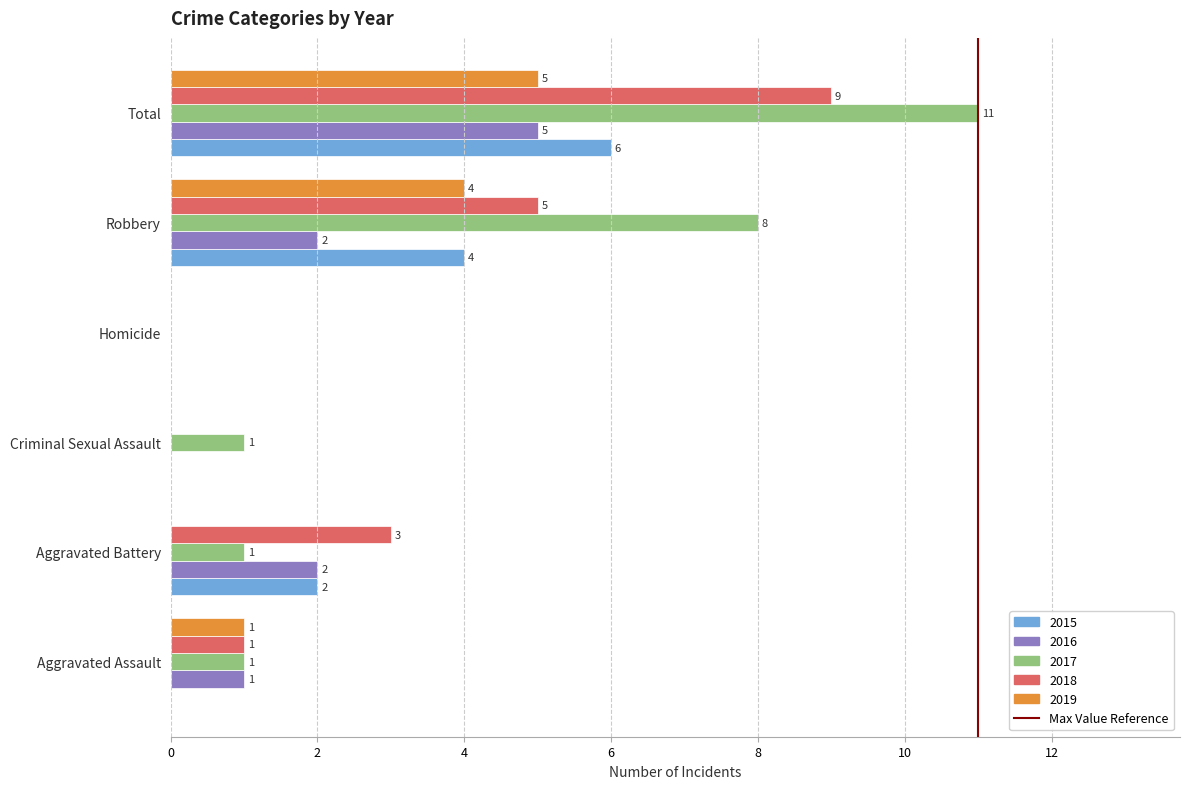

Is the value of 2016 at Aggravated Assault greater than the value of 2017 at Homicide?

Yes